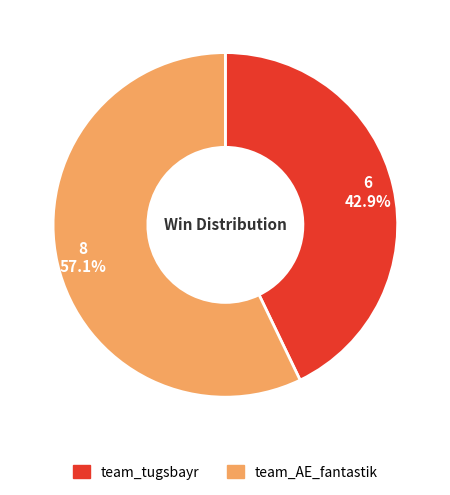

What is the majority slice?

team_AE_fantastik